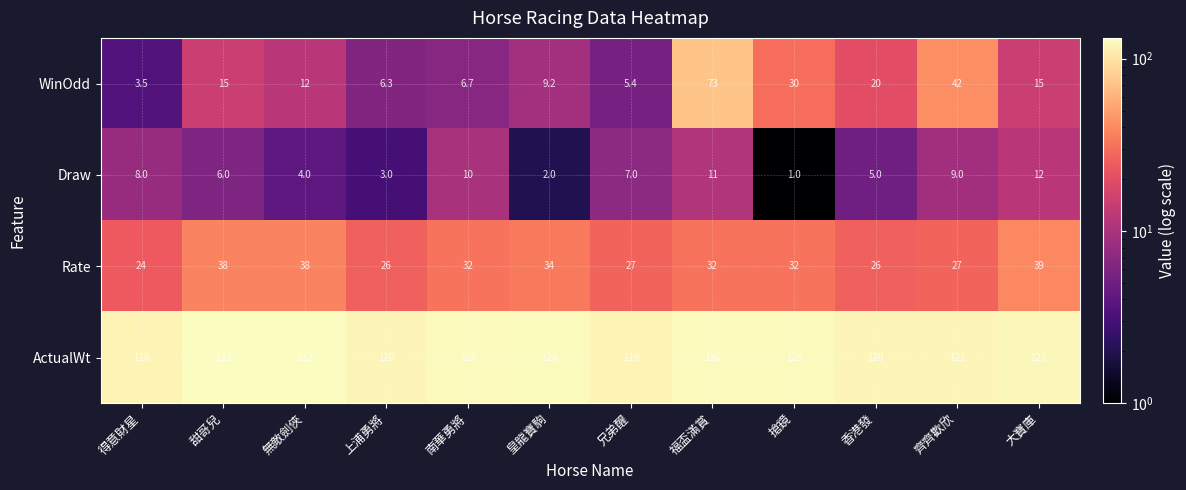

What is the total value across all series at 甜哥兒?

191.0